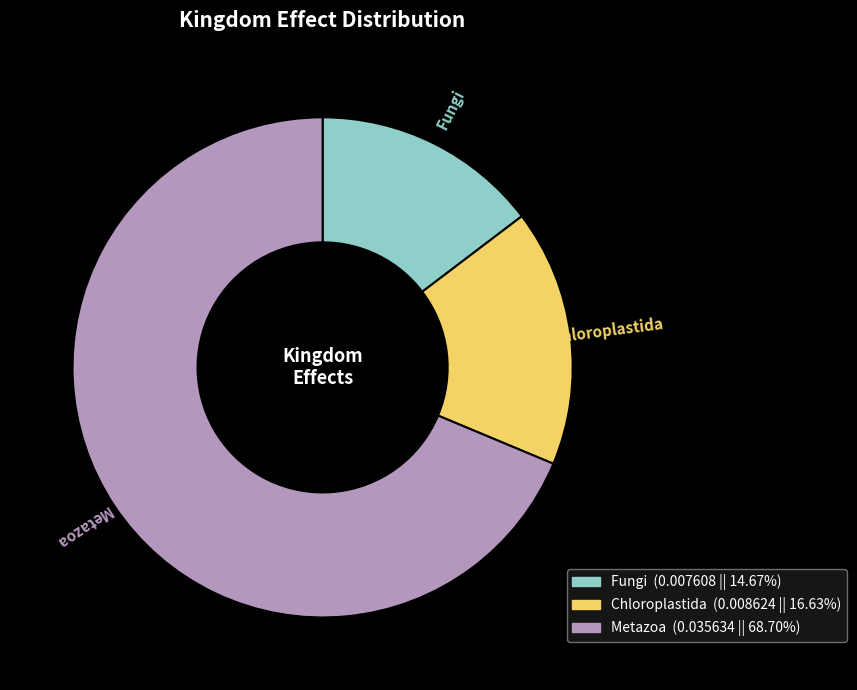

Which category has the smallest portion of the pie?

Fungi